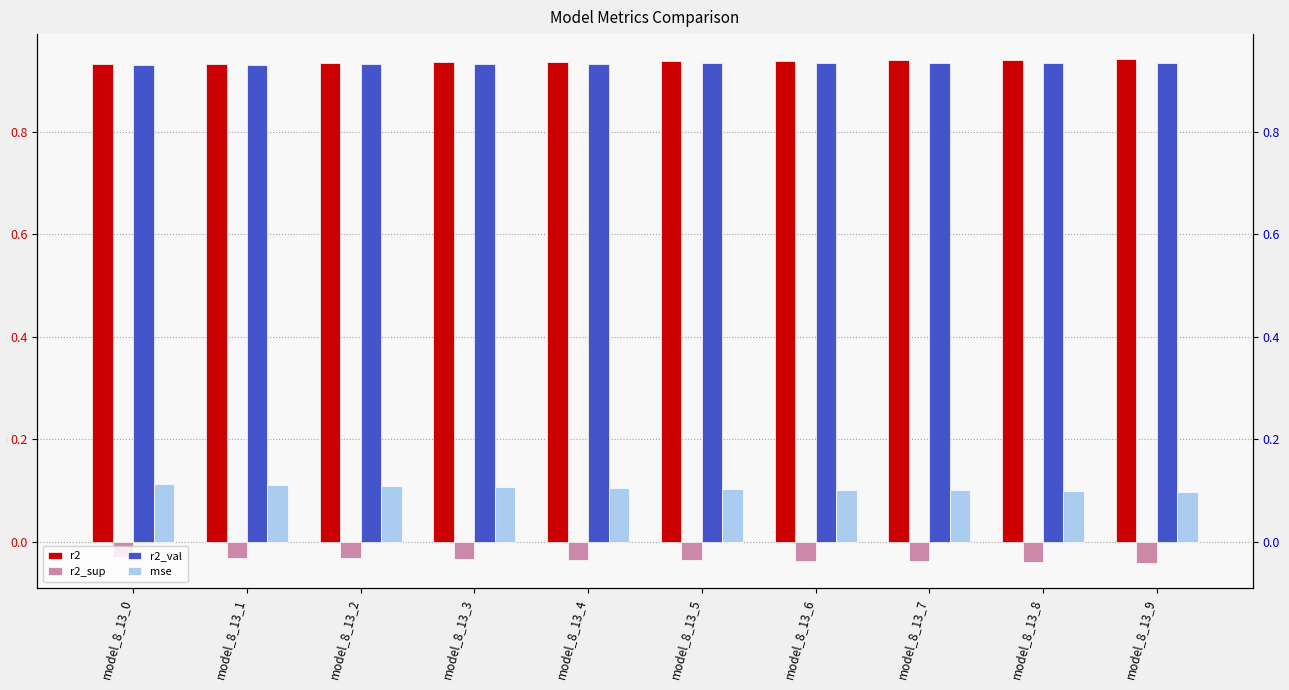

Which category has the lowest value in the r2_sup series?

model_8_13_9